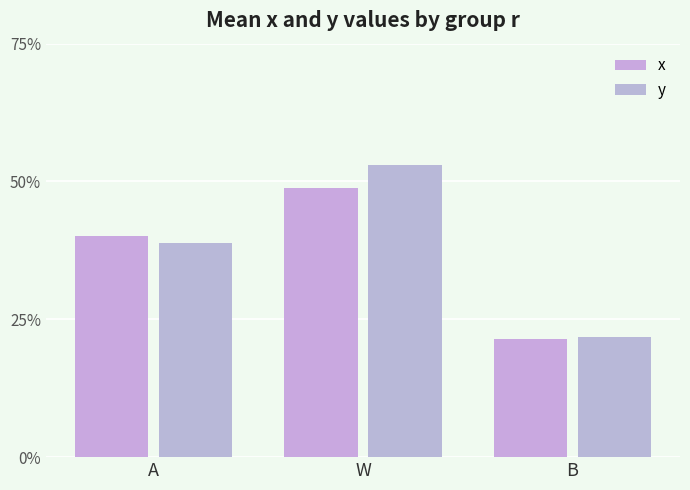

Does the chart contain any negative values?

No